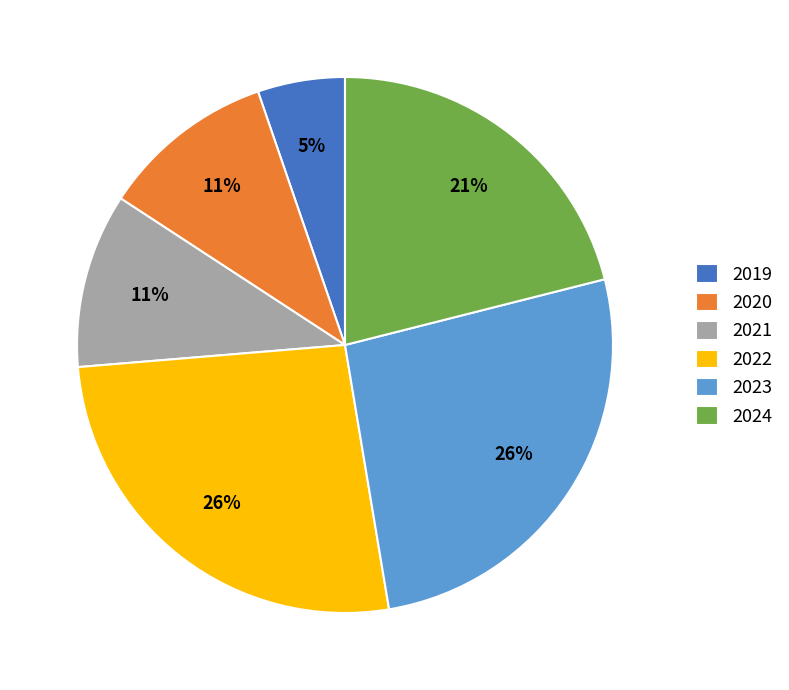

Is 2024 the majority of the pie?

No